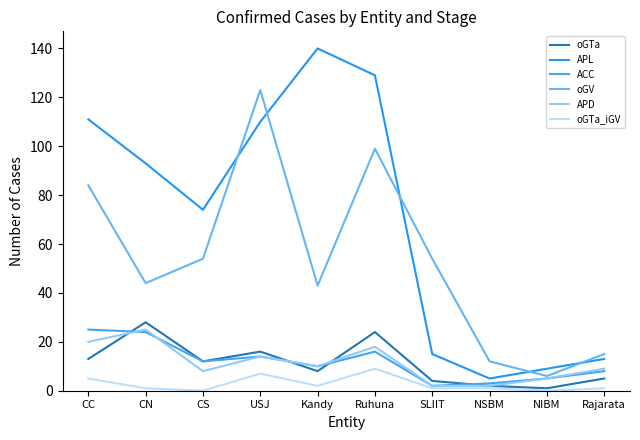

Reading left to right, extract all data points from this chart.

oGTa: CC=13	CN=28	CS=12	USJ=16	Kandy=8	Ruhuna=24	SLIIT=4	NSBM=2	NIBM=1	Rajarata=5
APL: CC=111	CN=93	CS=74	USJ=110	Kandy=140	Ruhuna=129	SLIIT=15	NSBM=5	NIBM=9	Rajarata=13
ACC: CC=25	CN=24	CS=12	USJ=14	Kandy=10	Ruhuna=16	SLIIT=2	NSBM=3	NIBM=5	Rajarata=8
oGV: CC=84	CN=44	CS=54	USJ=123	Kandy=43	Ruhuna=99	SLIIT=54	NSBM=12	NIBM=6	Rajarata=15
APD: CC=20	CN=25	CS=8	USJ=14	Kandy=10	Ruhuna=18	SLIIT=2	NSBM=2	NIBM=5	Rajarata=9
oGTa_iGV: CC=5	CN=1	CS=0	USJ=7	Kandy=2	Ruhuna=9	SLIIT=1	NSBM=1	NIBM=0	Rajarata=1